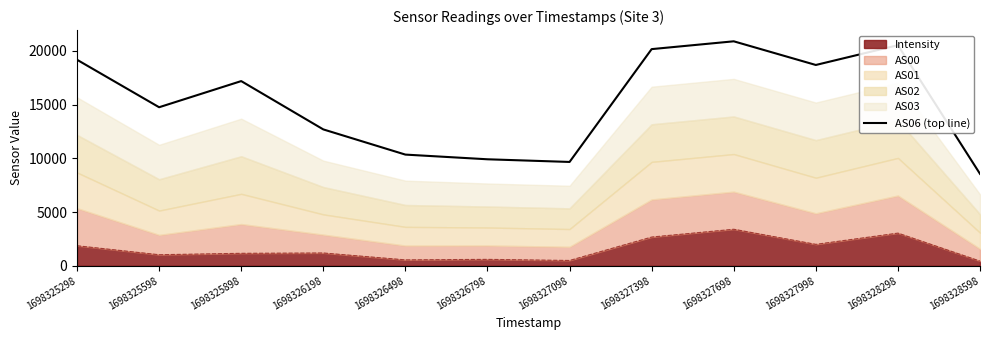

At which category does the chart reach its minimum across all series?

1698328598